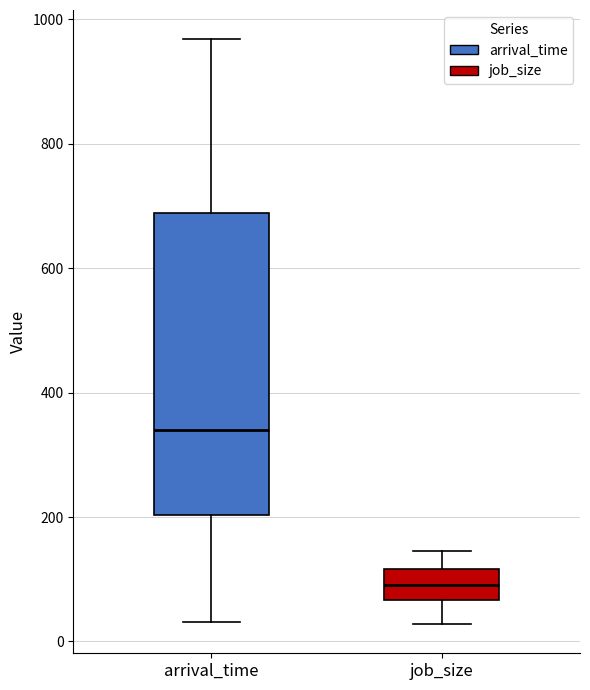

Where does the upper whisker of the box for arrival_time end on the y-axis? The values are not printed on the chart, so give them approximately, as read against the axis.

960